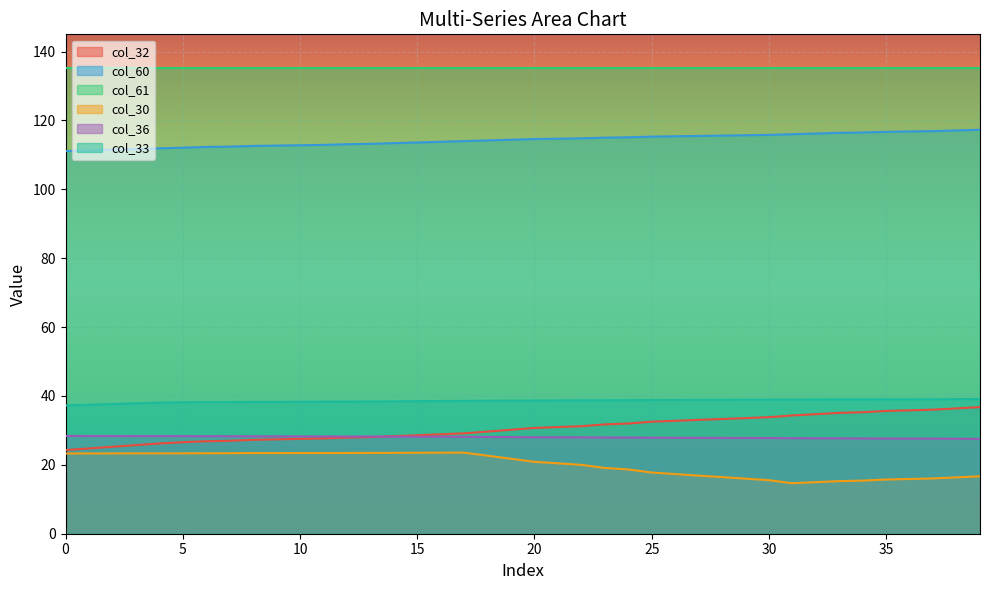

Between 18 and 39, which series saw the biggest shift?

col_32